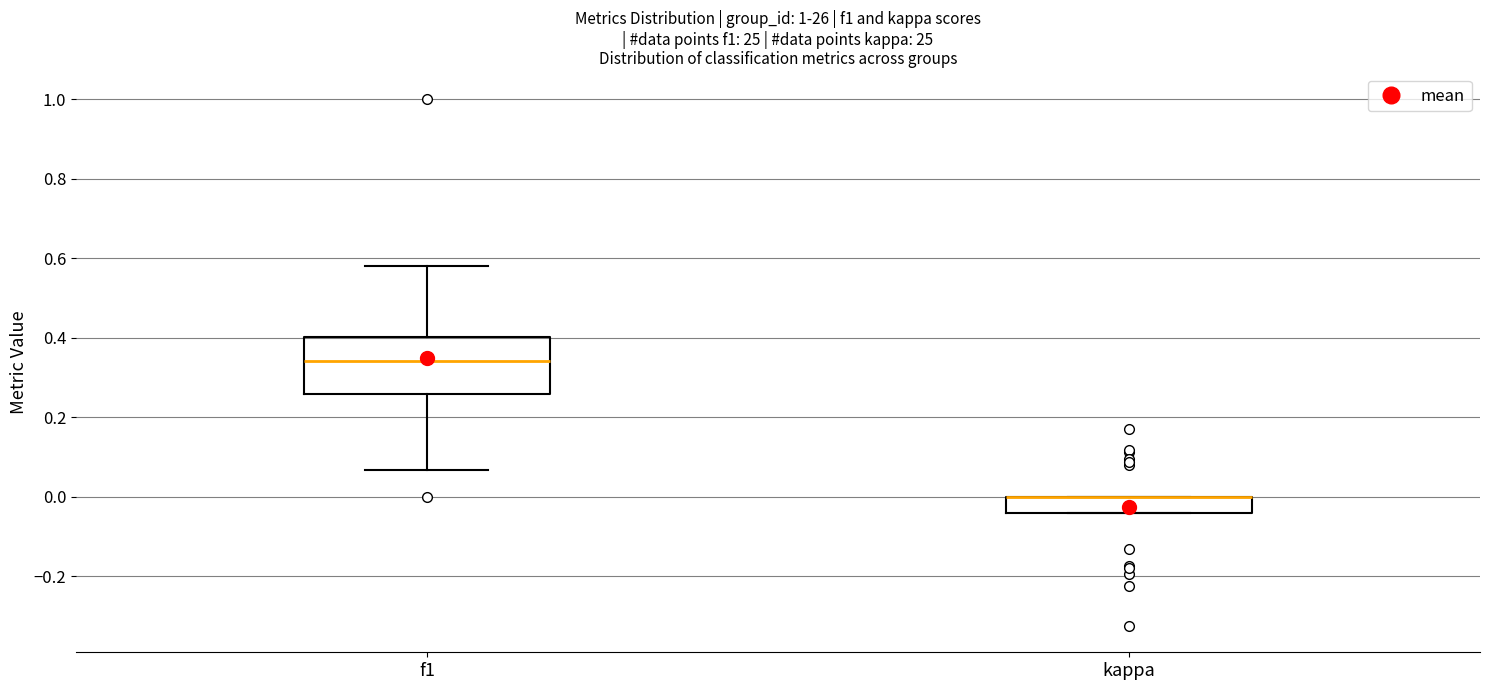

Where does the upper whisker of the box for f1 end on the y-axis? The values are not printed on the chart, so give them approximately, as read against the axis.

0.58